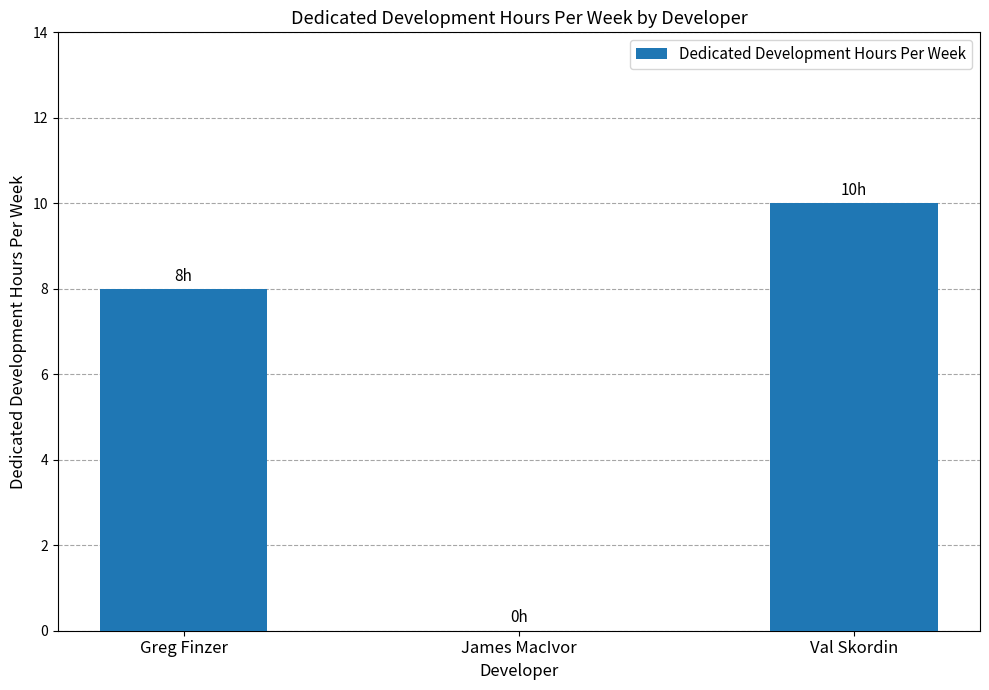

What is the sum of the values at Val Skordin and Greg Finzer?

18